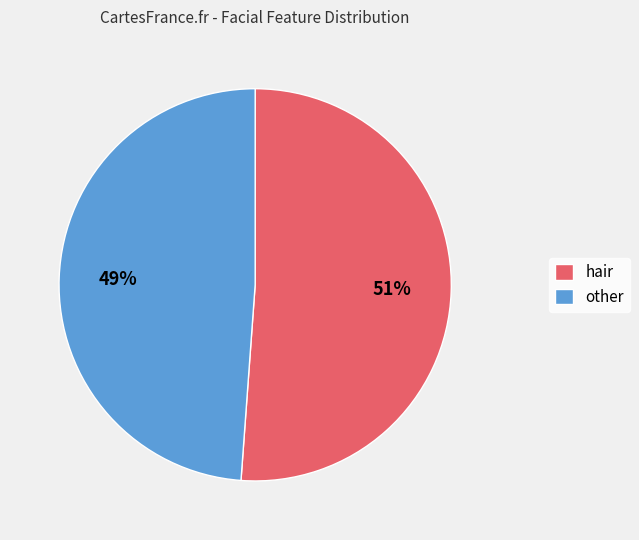

Which slice is the smallest?

other